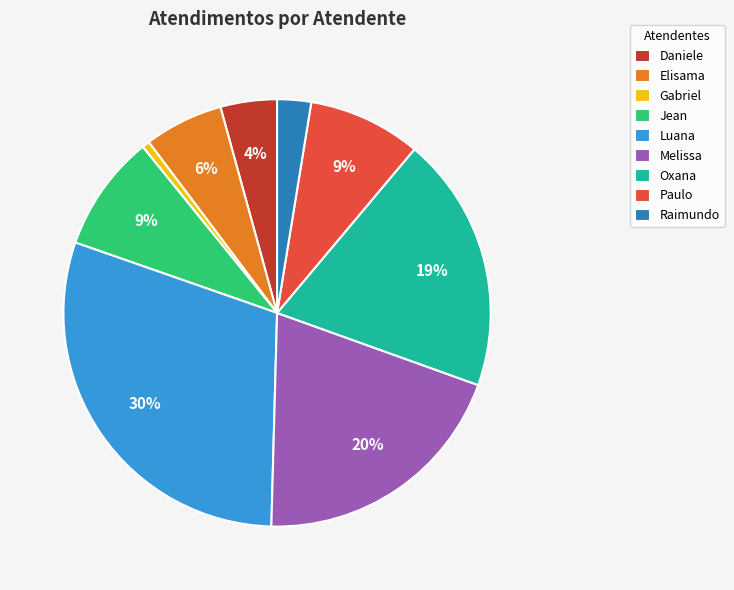

Do Melissa and Oxana together represent more than half of the pie?

No